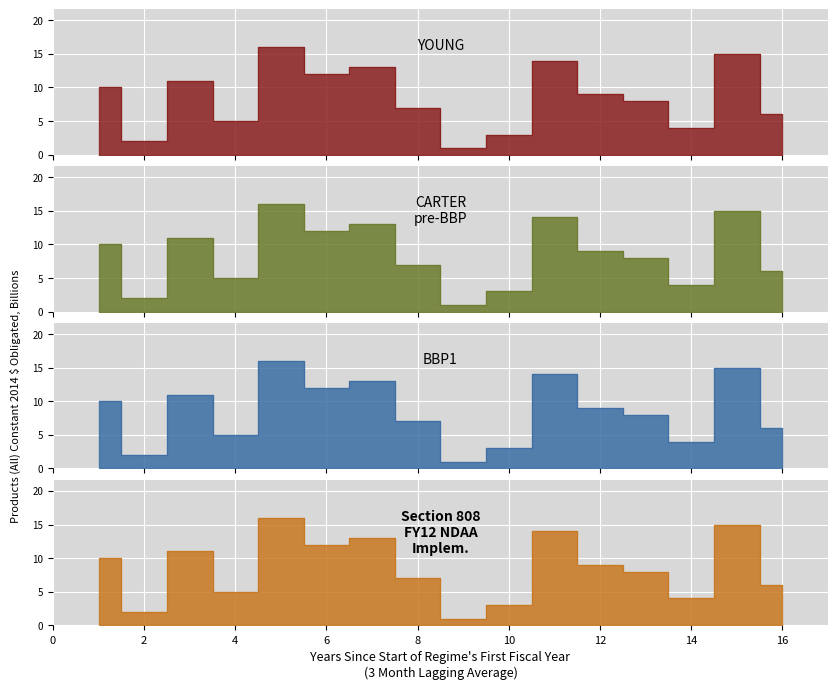

What is the lowest value of the CARTER
pre-BBP series?

1